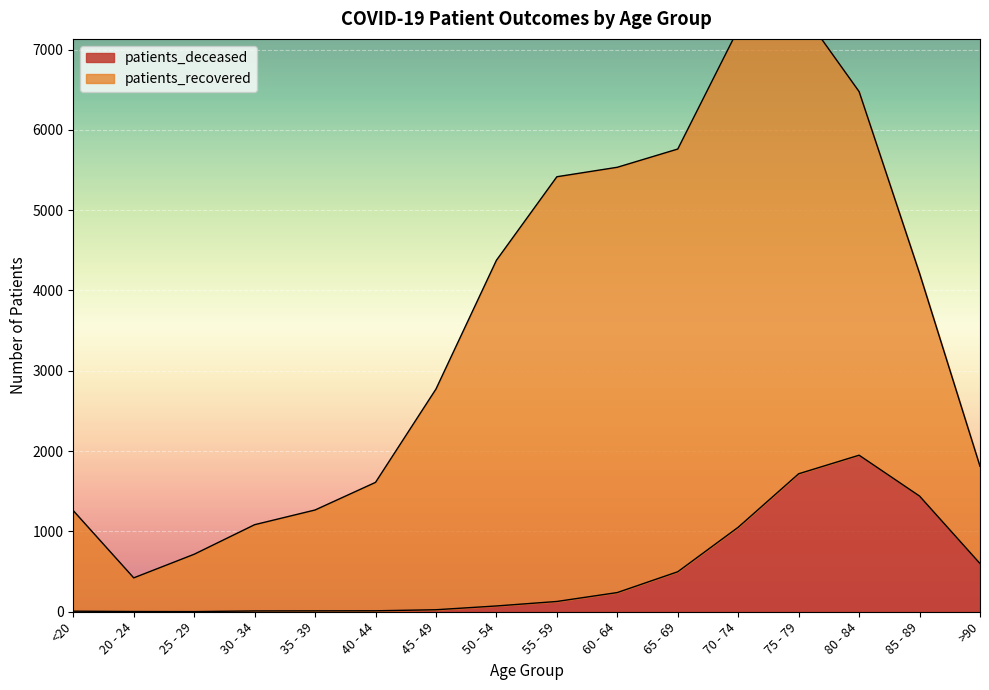

The value at 75 - 79 is 3047. True or false?

False